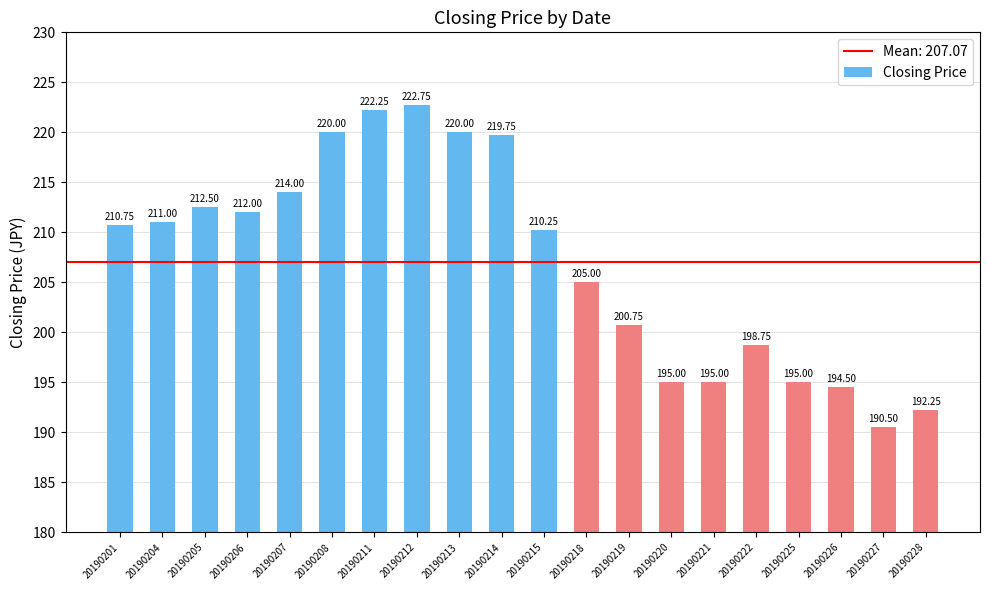

How many series are shown in this chart?

1